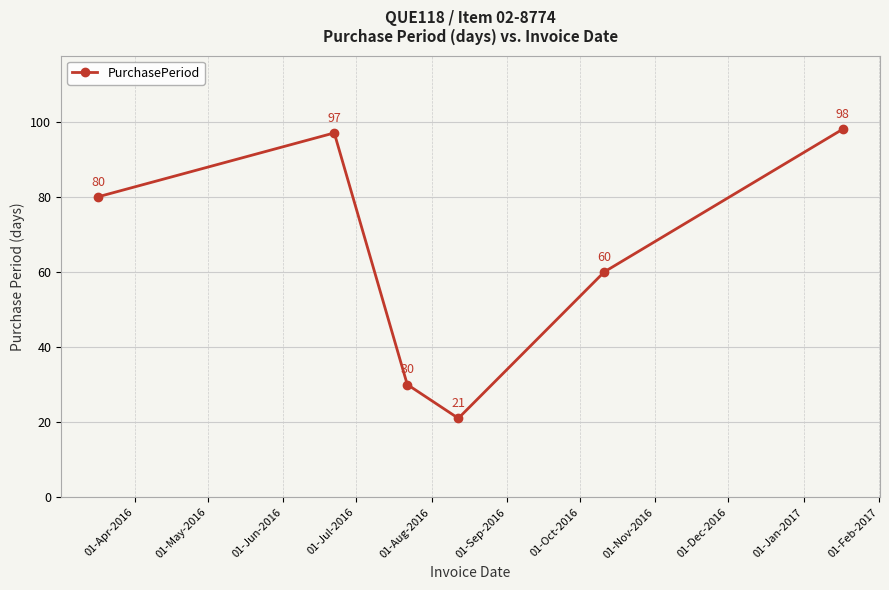

What is the value of the 4th point from the left?

21